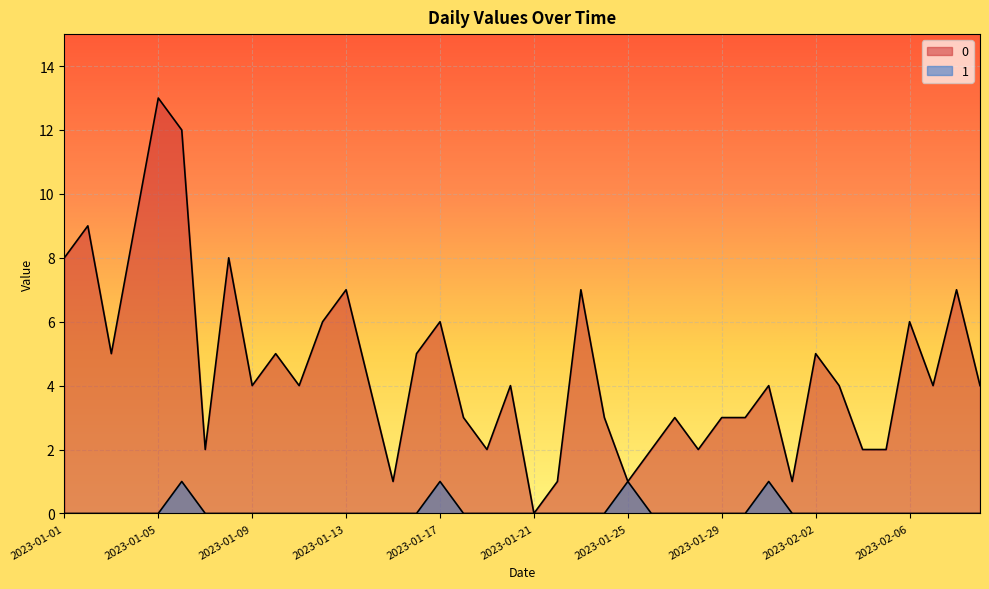

In 1, how many points are higher than both neighbors (excluding endpoints)?

4